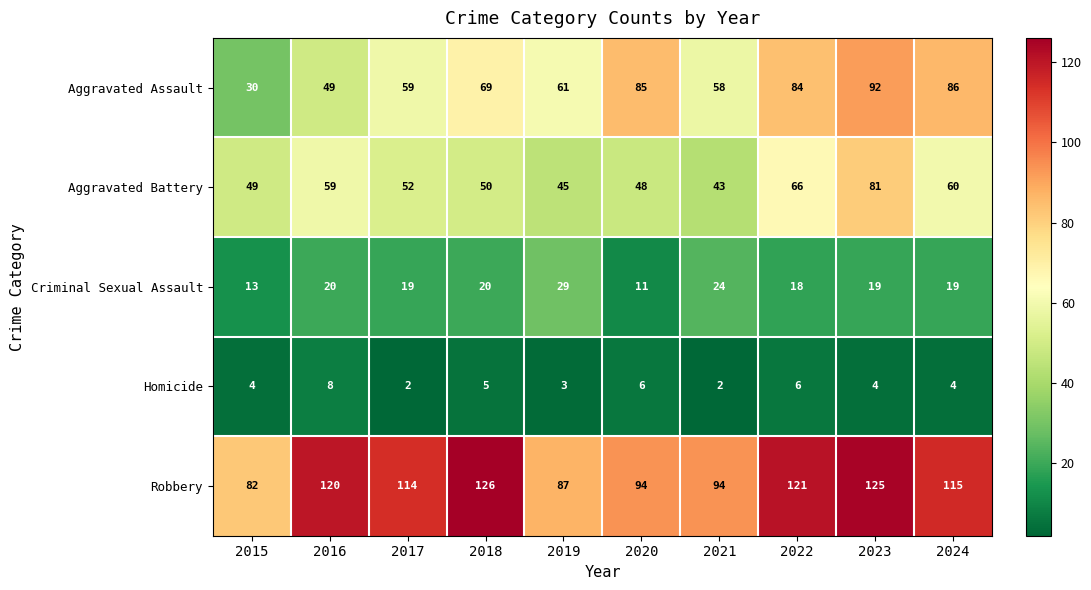

At which category is the sum across all series the highest?

2023